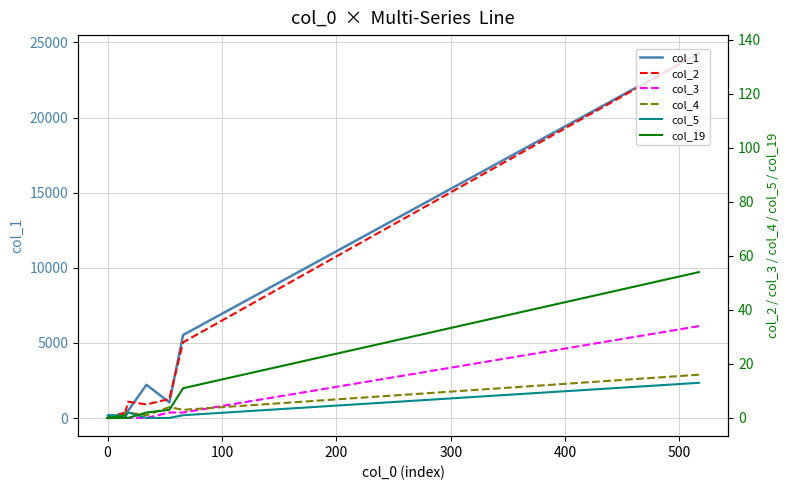

What is the sum of all col_2 values?

190